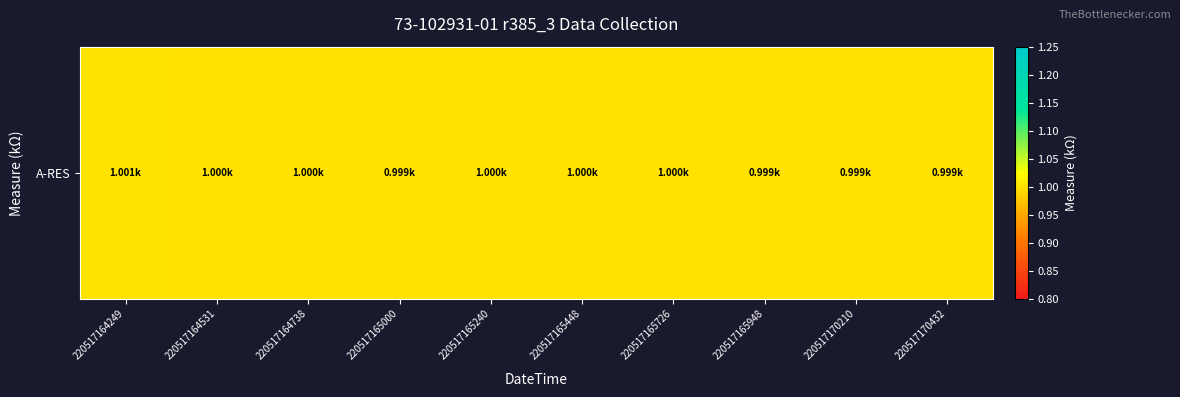

List the labels in order of value, largest first.

220517164249, 220517164531, 220517164738, 220517165240, 220517165448, 220517165726, 220517165000, 220517165948, 220517170210, 220517170432